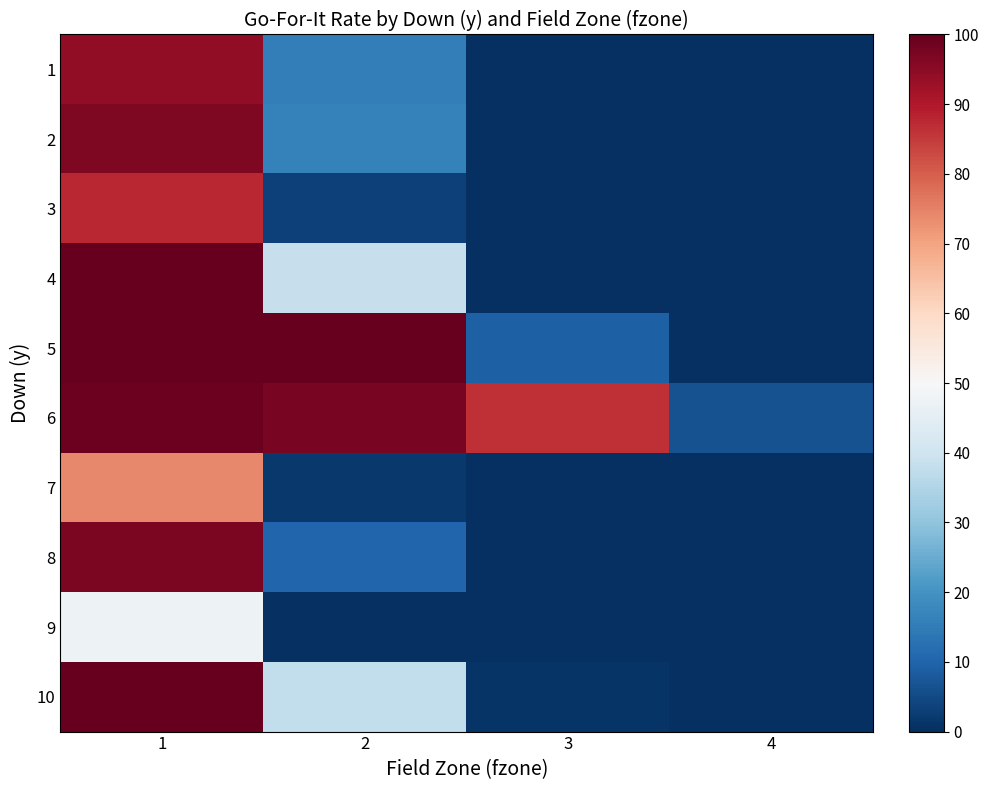

At which category is the sum across all series the highest?

1